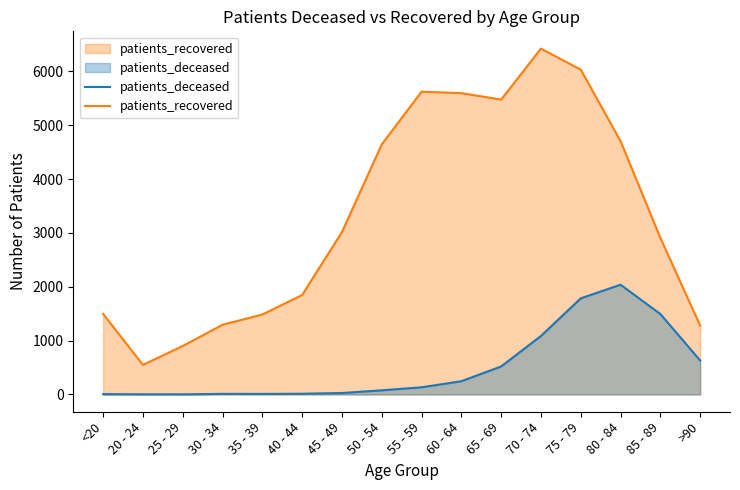

What position from the right is 50 - 54?

9